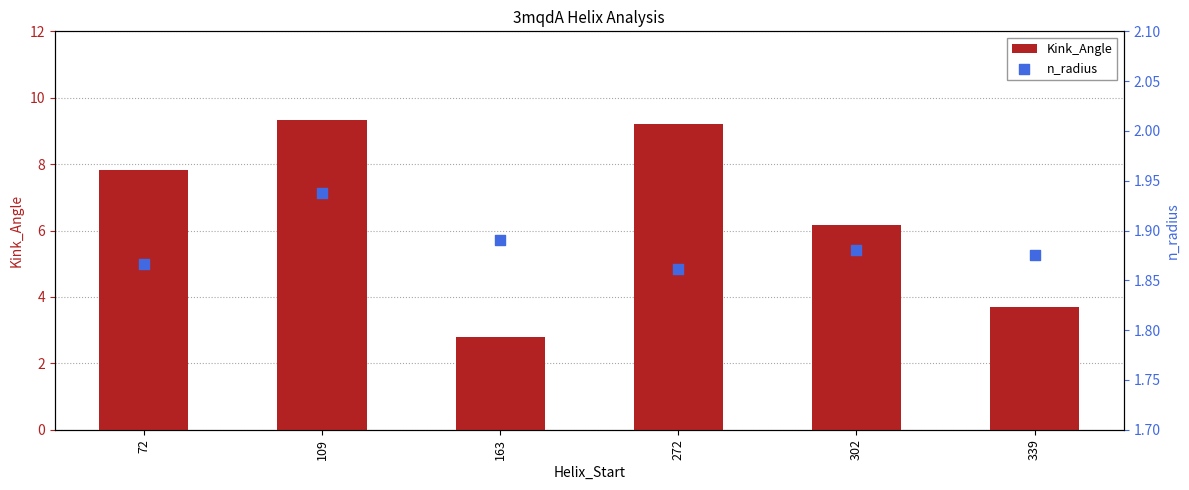

Which series contains the highest Y value?

Kink_Angle